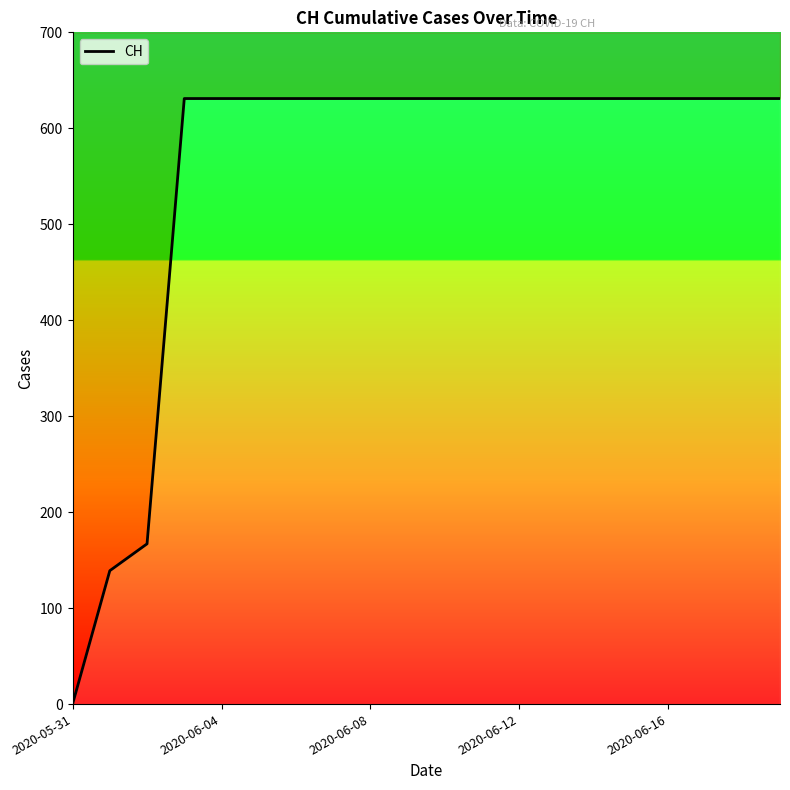

How many data points does each series have?

20